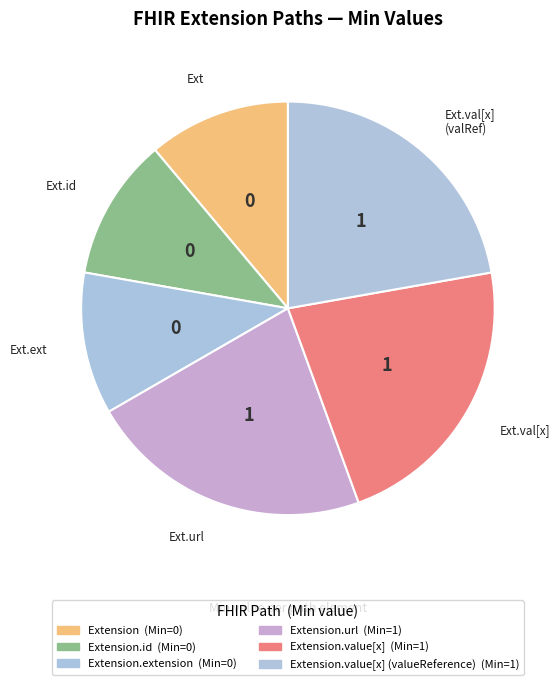

Count the number of slices in the pie.

6